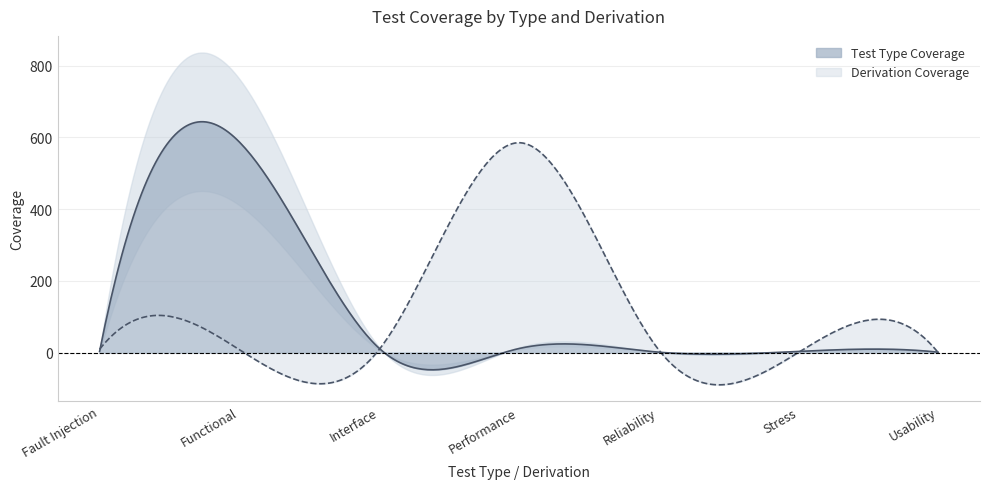

What is the label of the 2nd point from the right?

Stress